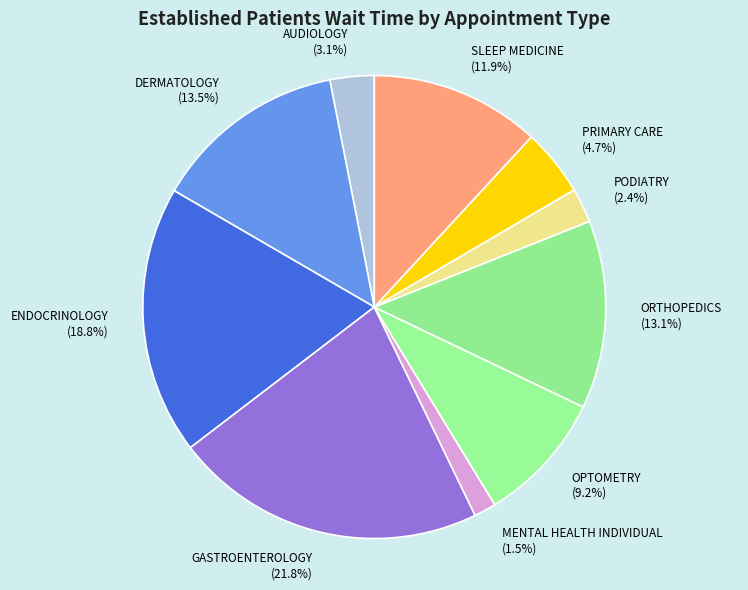

Is there a majority slice in this chart?

No